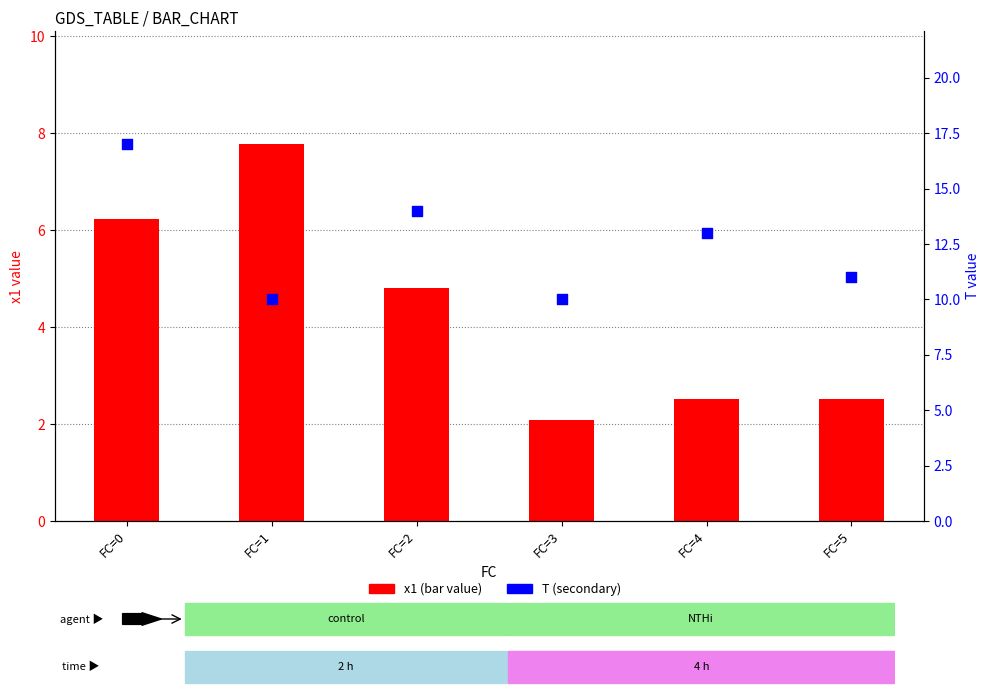

What are all the series names shown in the legend?

x1, T